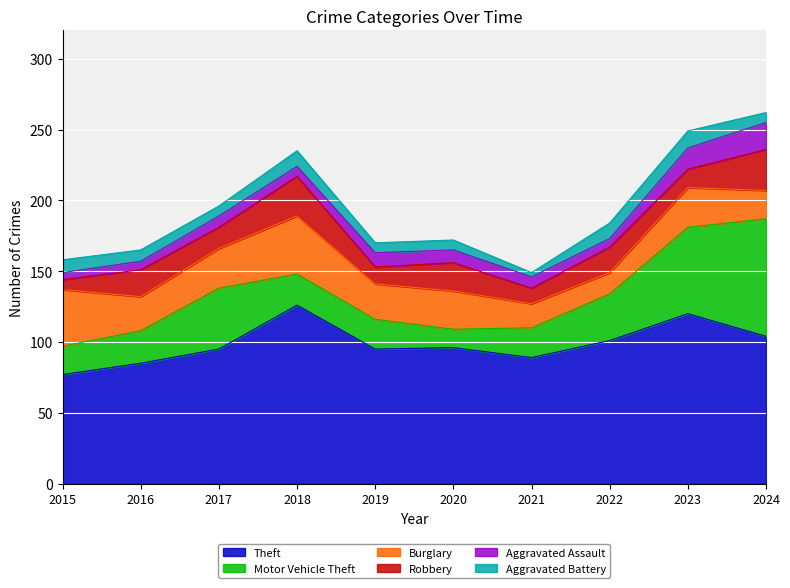

True or false: Theft and Robbery intersect in this chart.

False